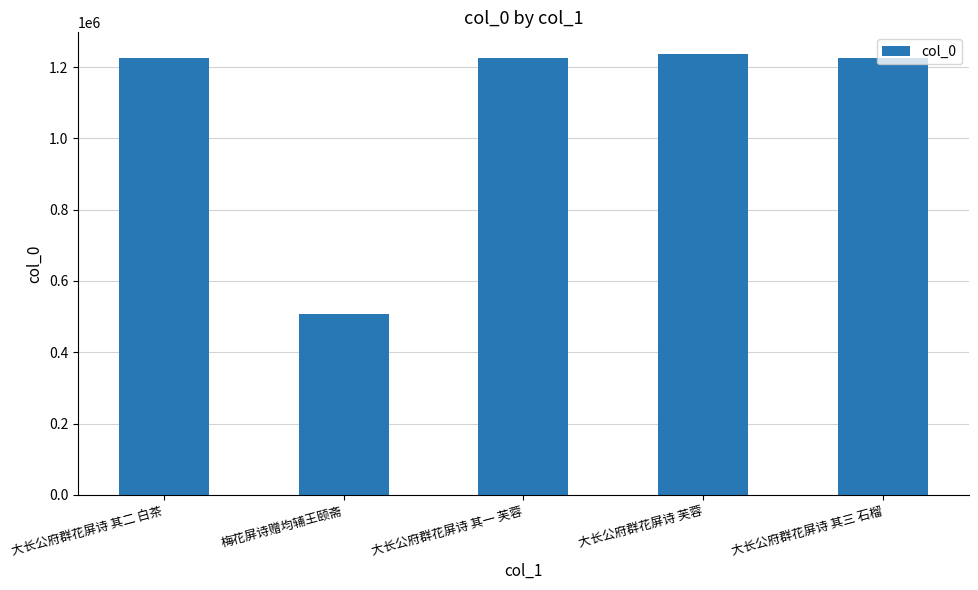

What is the sum of the values at 大长公府群花屏诗 其二 白茶 and 梅花屏诗赠均辅王颐斋?

1731646